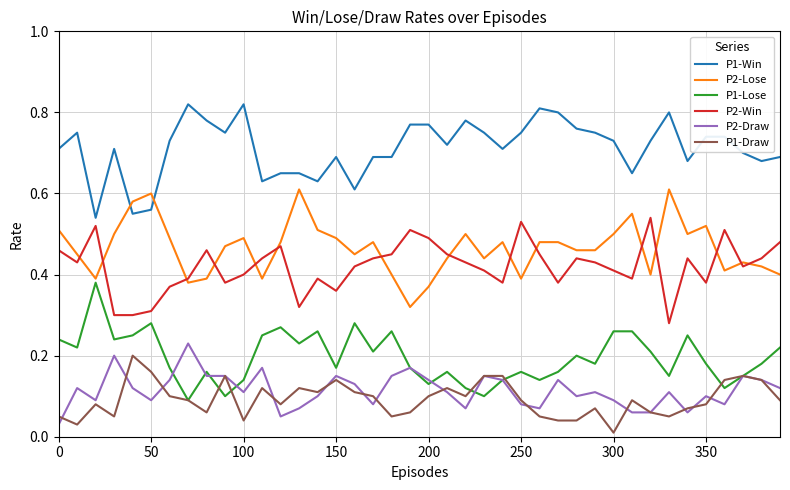

How many distinct data groups are displayed?

6